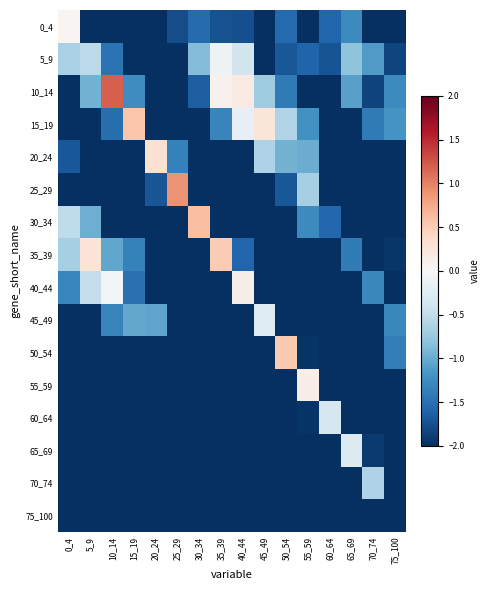

Rank the series by their maximum value, from lowest to highest.

75_100, 70_74, 60_64, 65_69, 45_49, 5_9, 0_4, 40_44, 55_59, 20_24, 35_39, 50_54, 15_19, 30_34, 25_29, 10_14